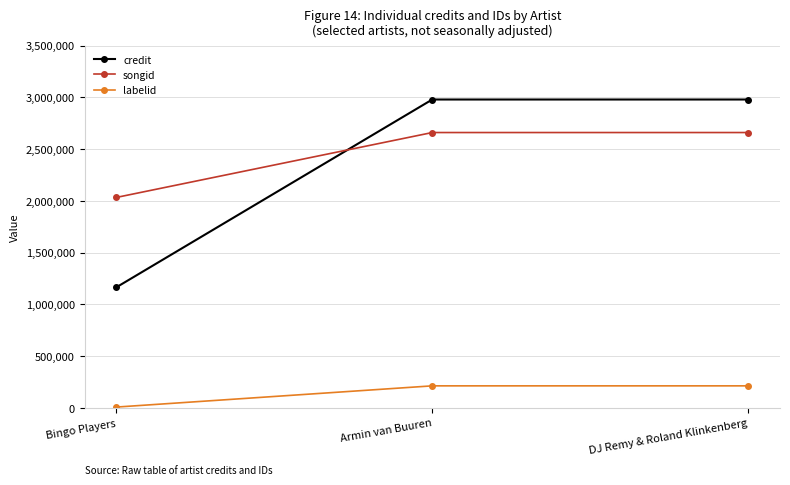

Between Bingo Players and Armin van Buuren, which series saw the biggest shift?

credit